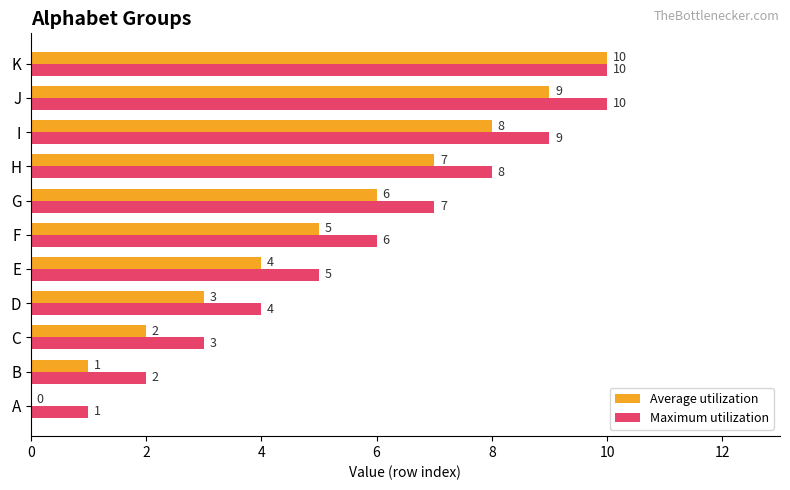

Is it true that Maximum utilization equals 7 at G?

True